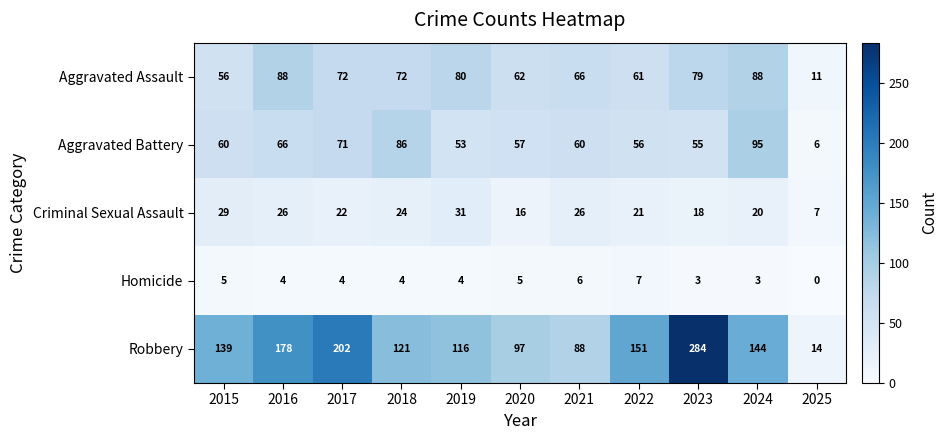

Is it true that Aggravated Assault equals 16 at 2020?

False